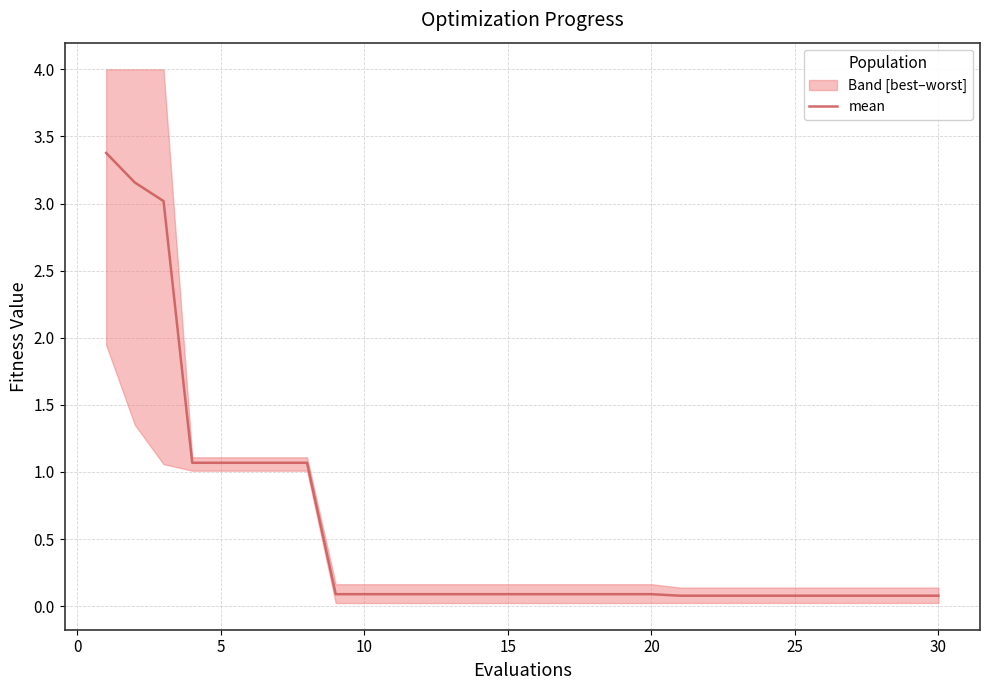

How many distinct data groups are displayed?

1